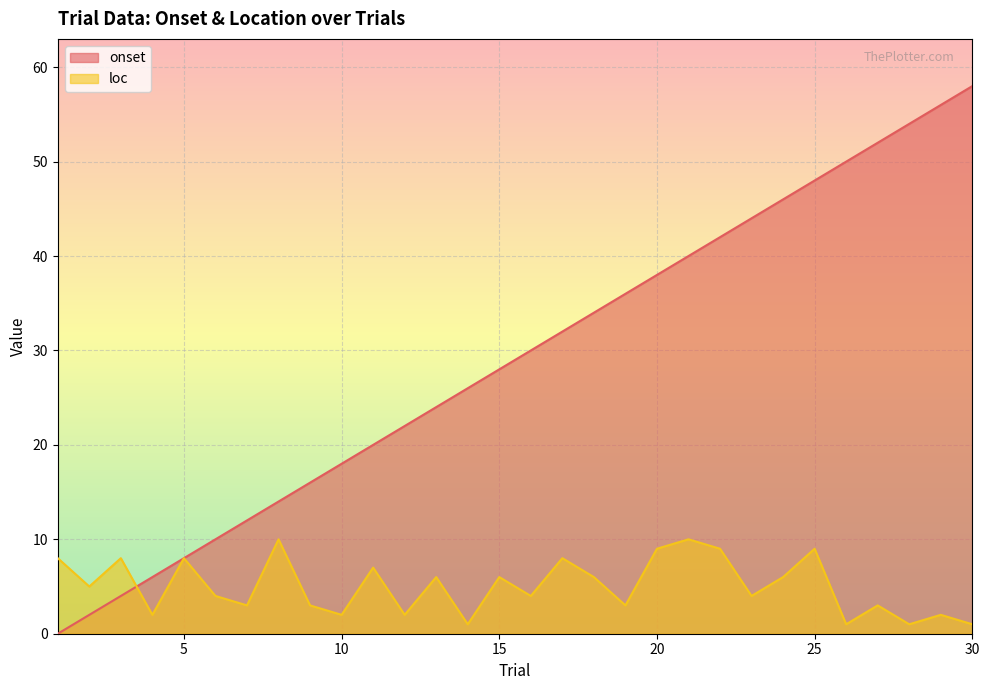

List the series in order of their peak value, lowest first.

loc, onset